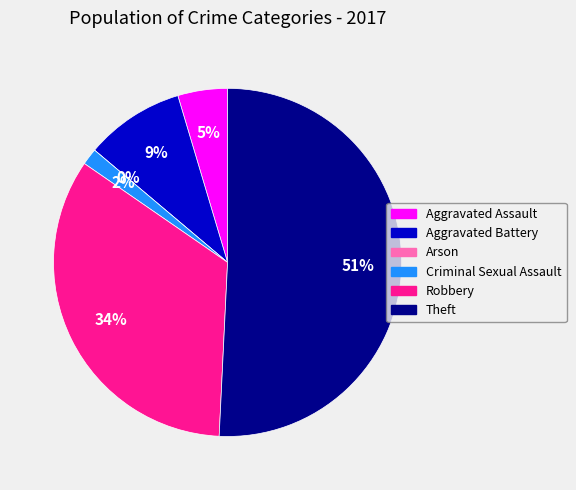

To the nearest percent, what is the difference between the Arson and Aggravated Battery slice percentages?

9%